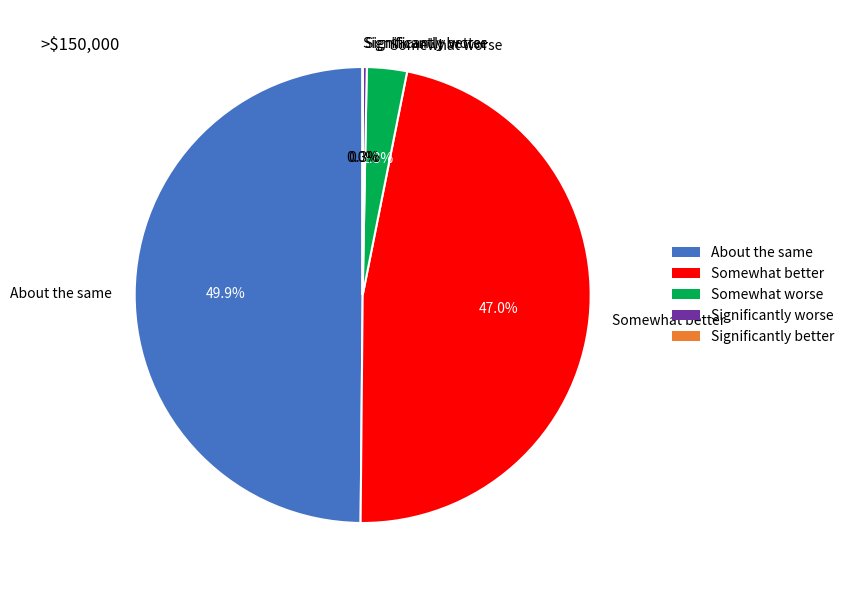

Does Somewhat worse account for over 50% of the chart?

No